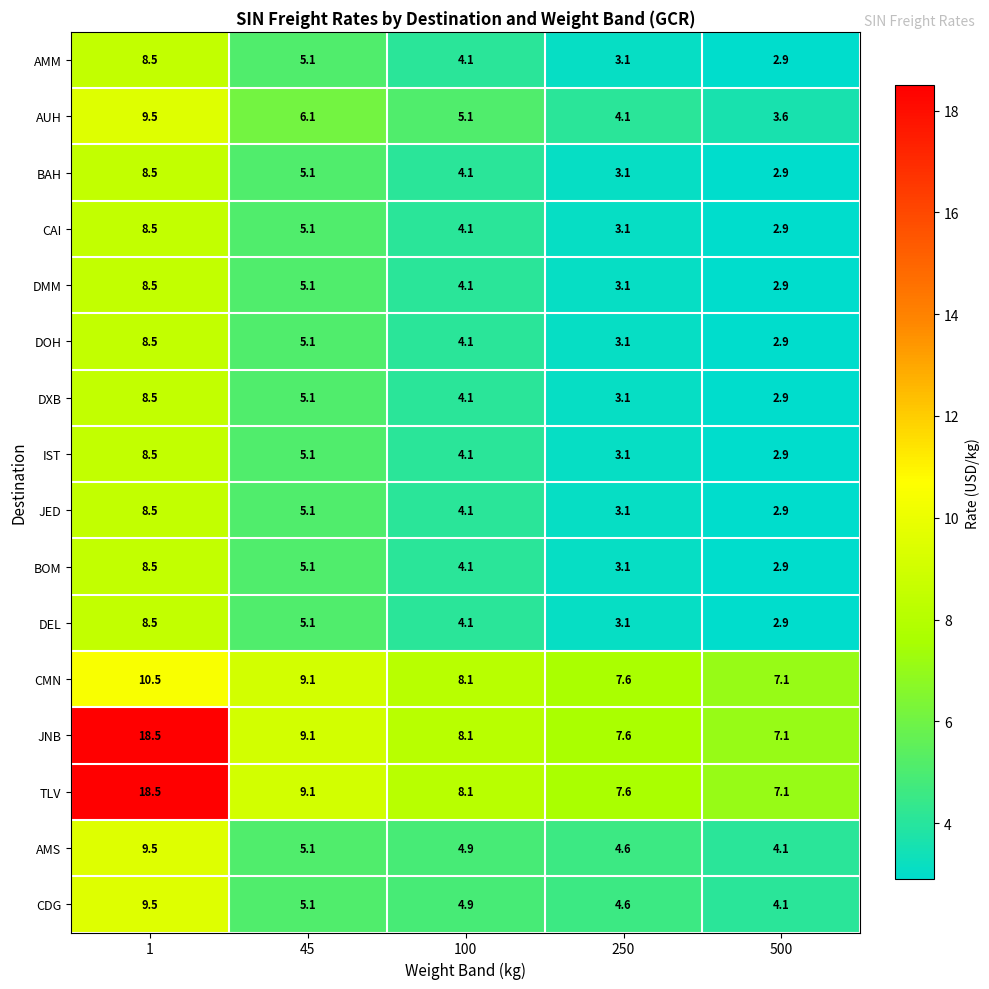

What is the total value across all series at 45?

94.6